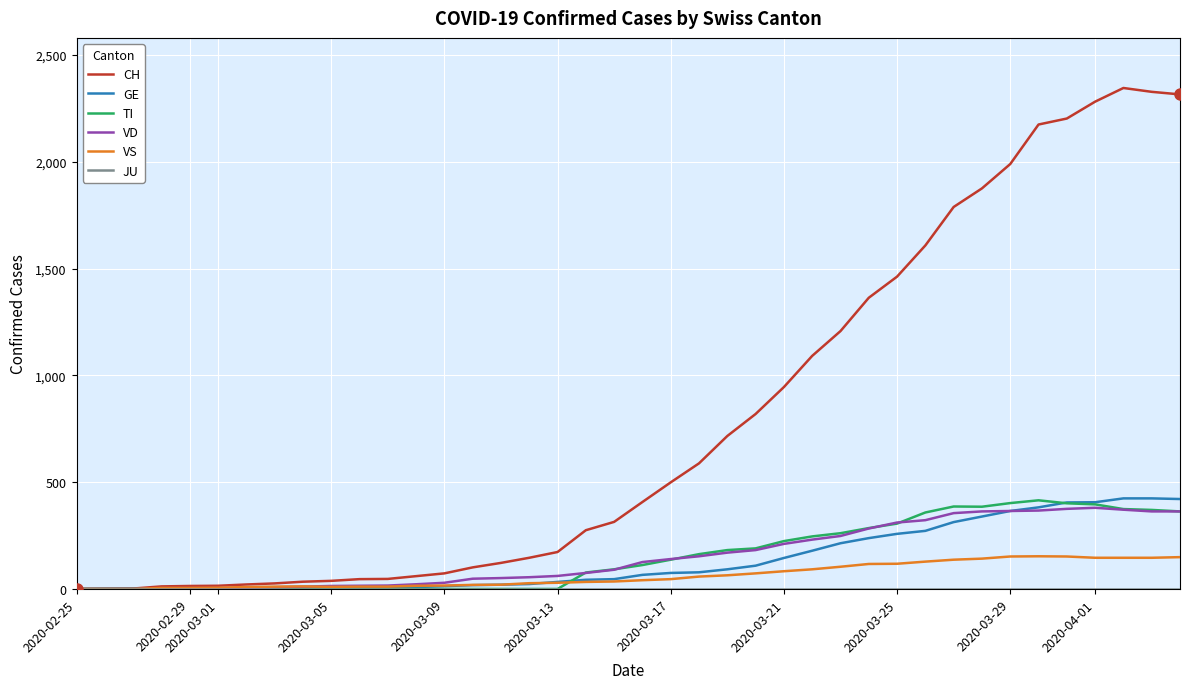

Which series has the largest total across all categories?

CH